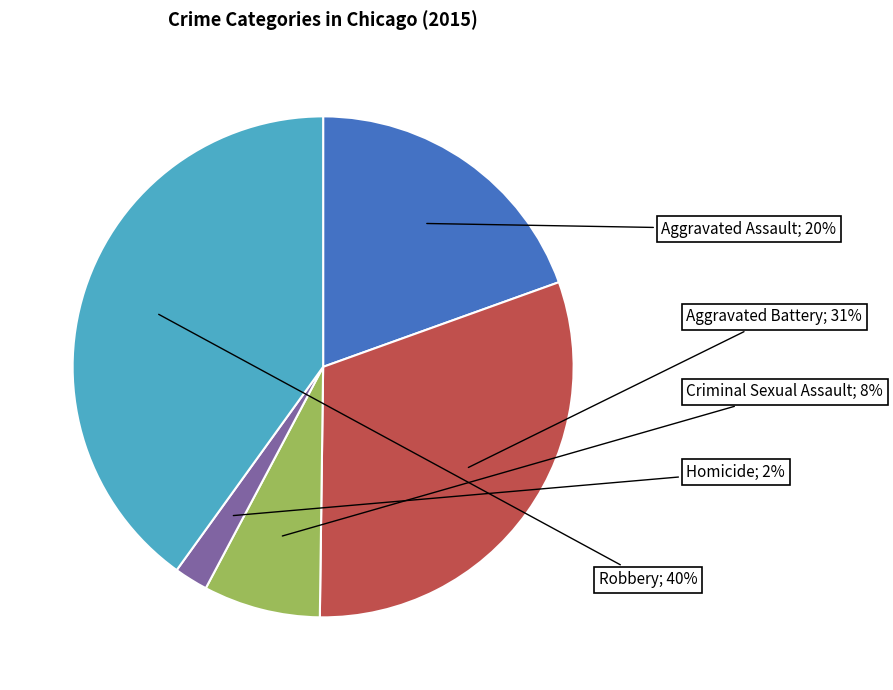

Is there a majority slice in this chart?

No